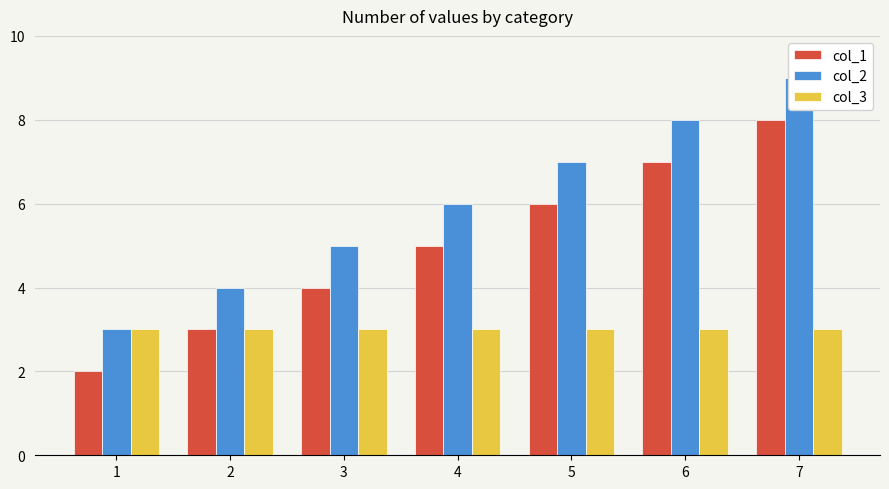

What is the sum of all col_2 values?

42